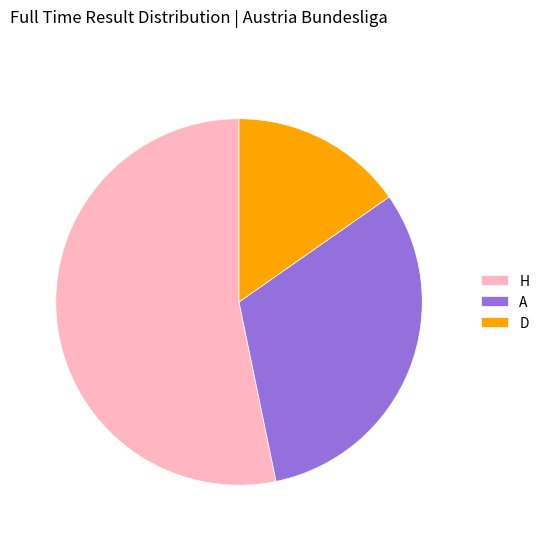

How many segments does this pie chart have?

3